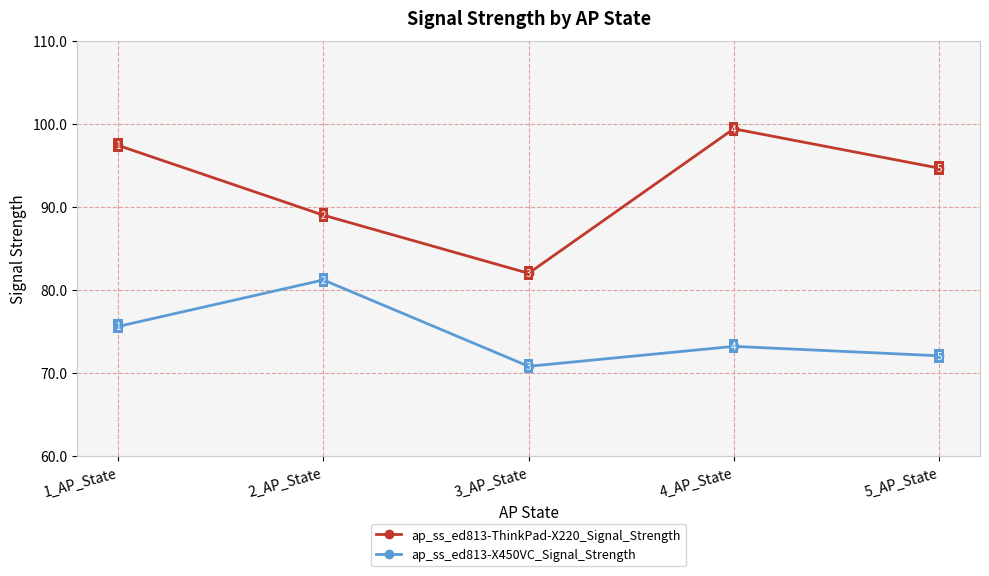

True or false: ap_ss_ed813-X450VC_Signal_Strength and ap_ss_ed813-ThinkPad-X220_Signal_Strength intersect in this chart.

False